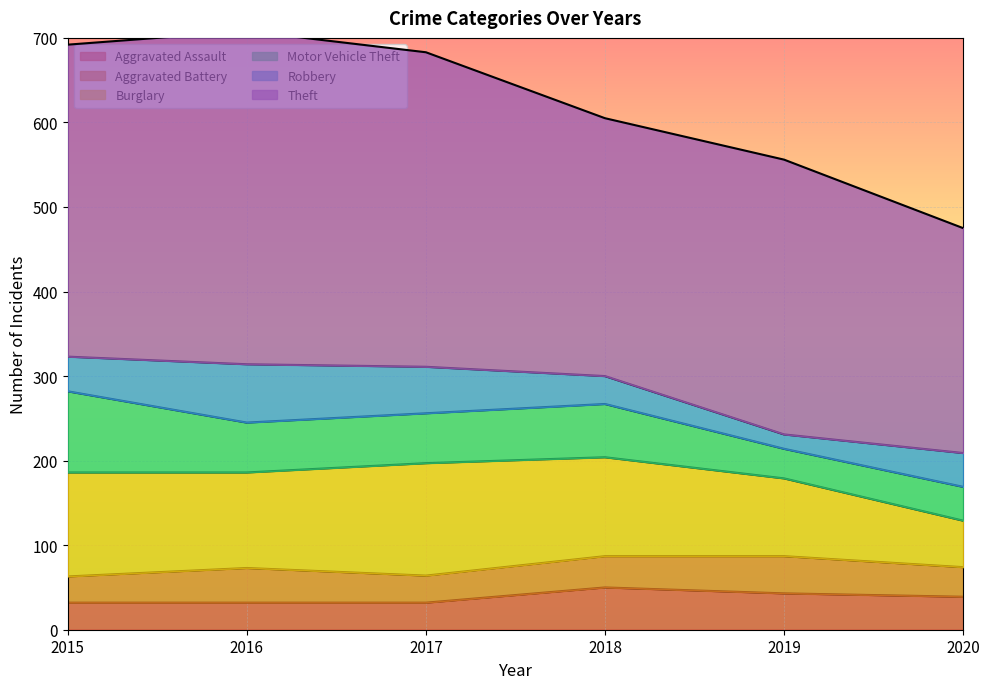

How many values in the Theft series are below 369?

3